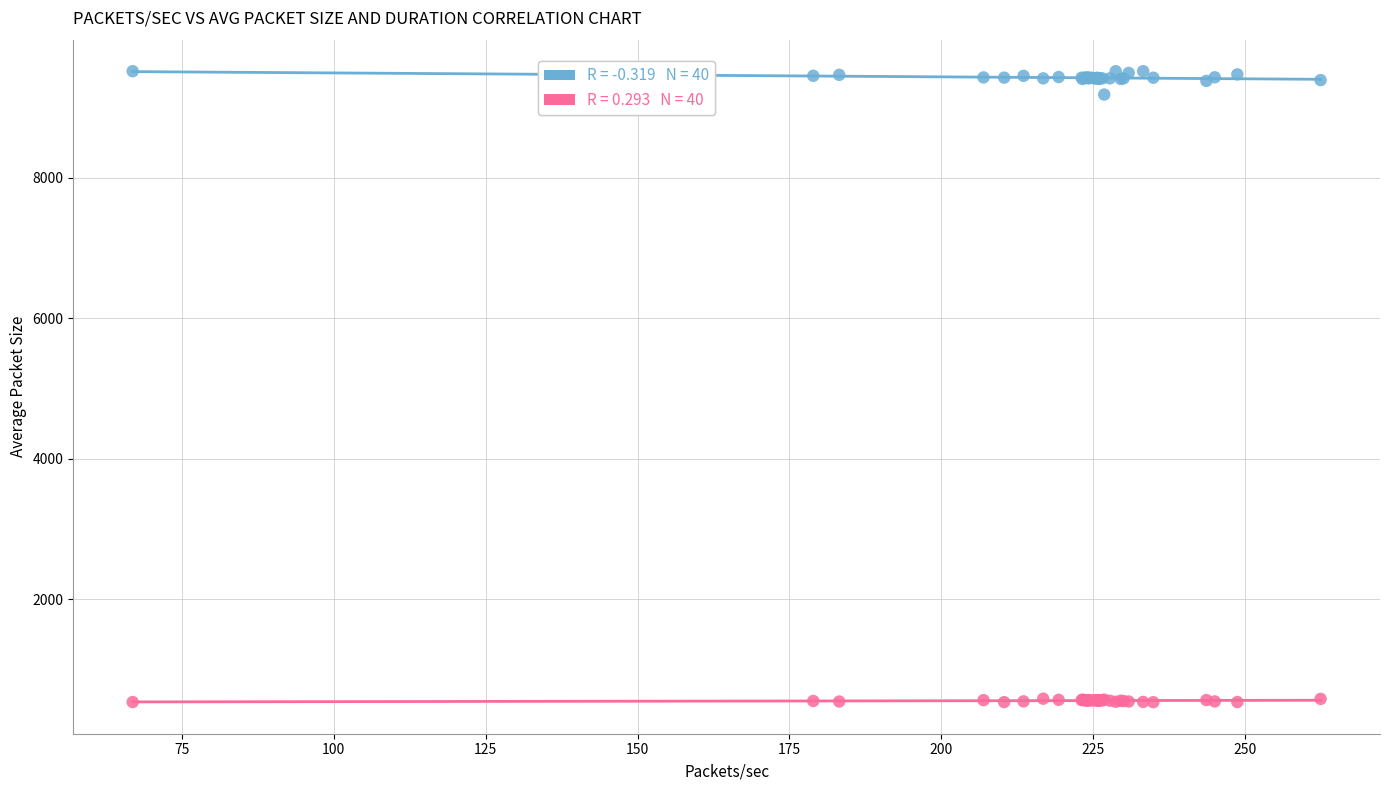

Across all series, what Y value is closest to 5025?

9181.9